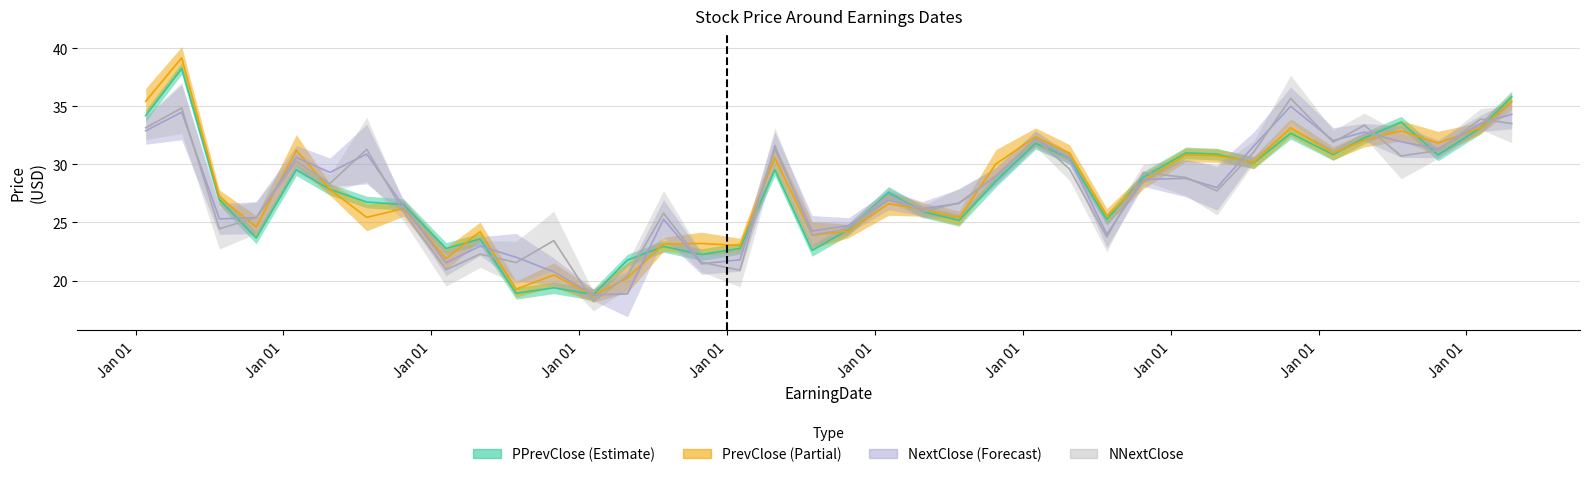

What is the value of the NNextClose point at the 31st from the left?

25.9